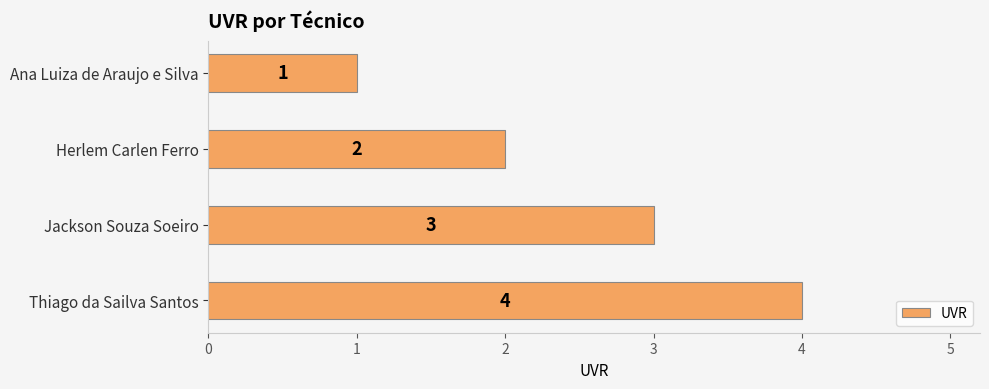

Which label corresponds to the smallest value in the chart?

Ana Luiza de Araujo e Silva